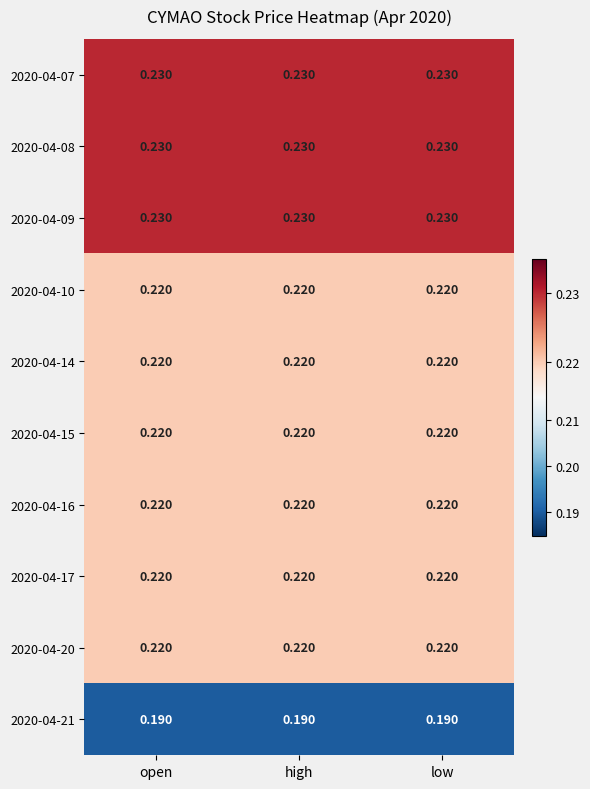

Between open and low, which is larger?

open